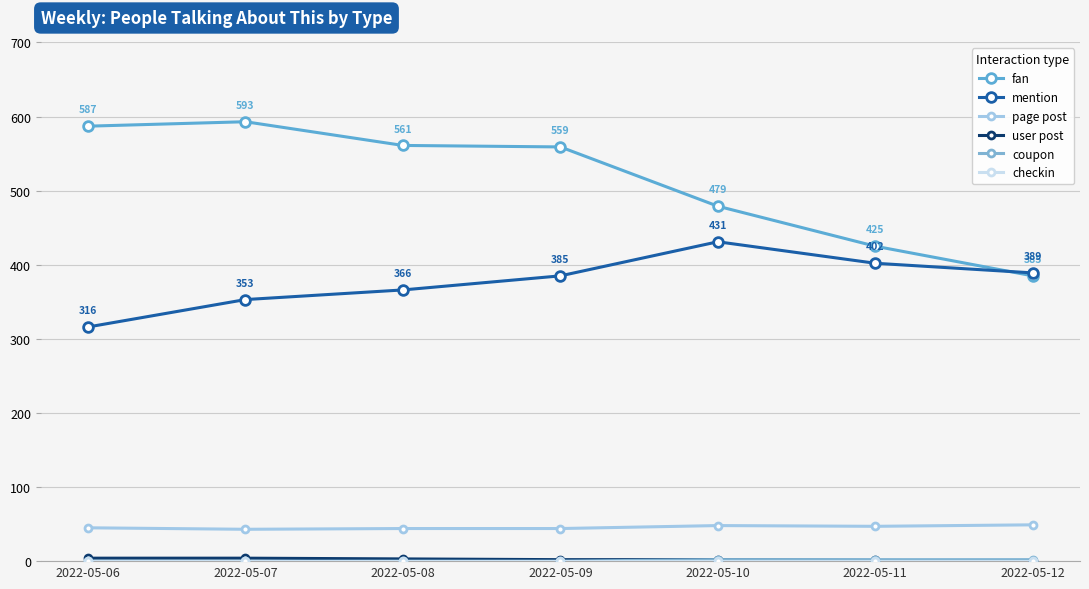

Is this an area chart (filled region under the line)?

No